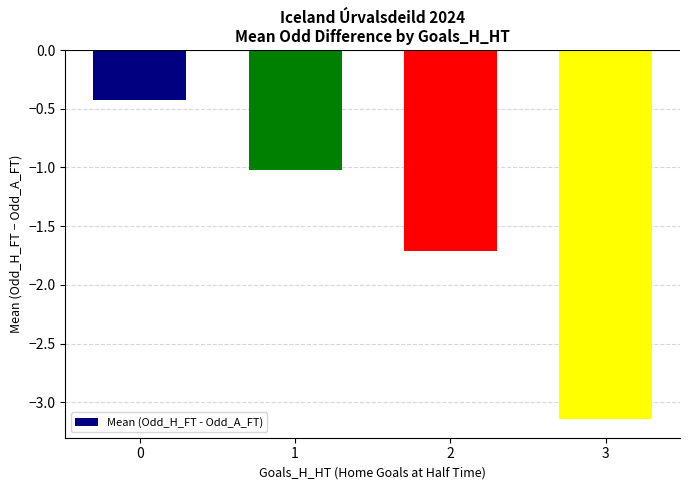

How many values are below -1?

3